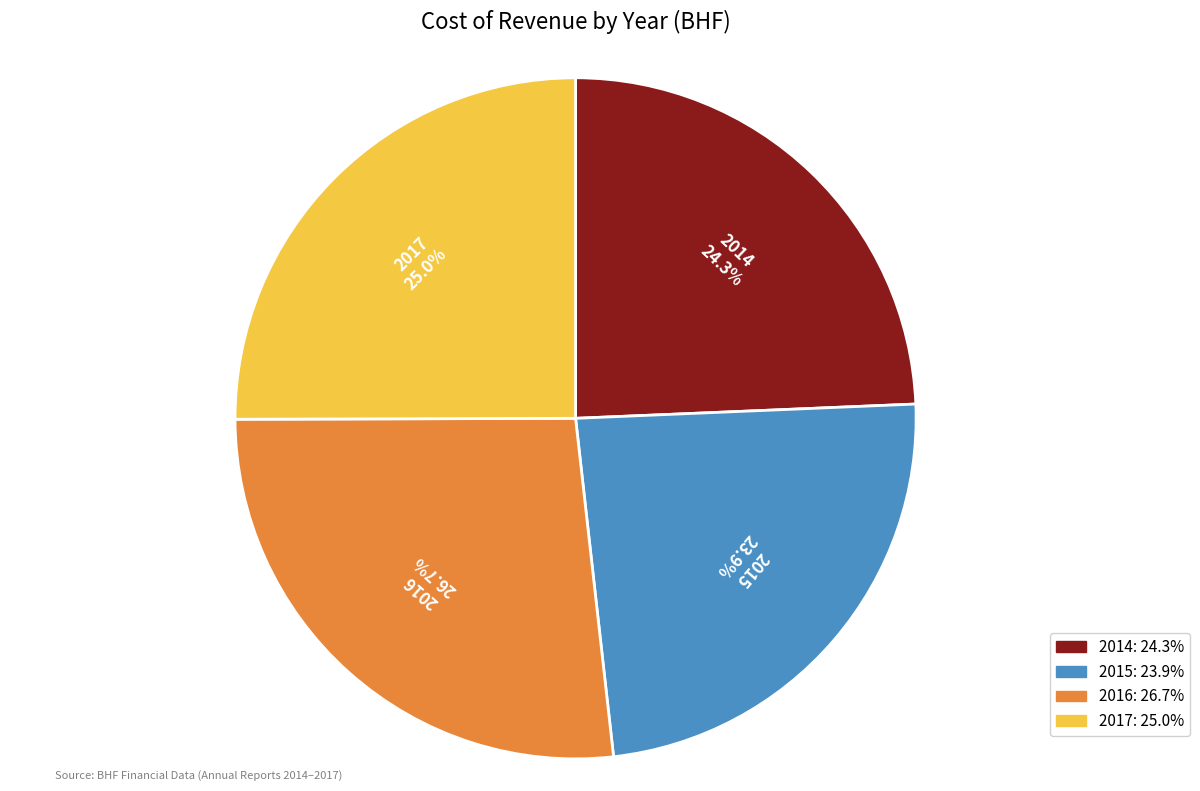

How much of the chart is everything except 2016?

73.3%